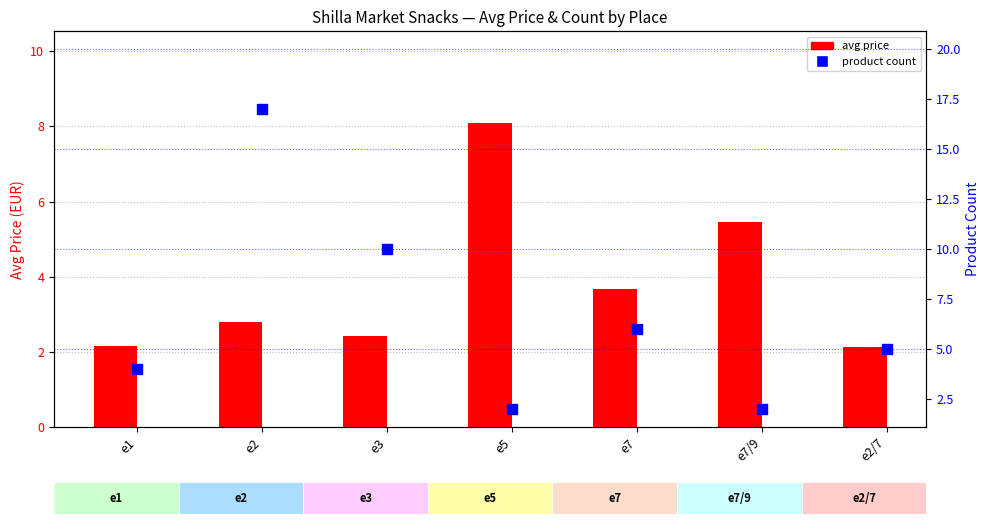

Which series contains the lowest Y value?

product count